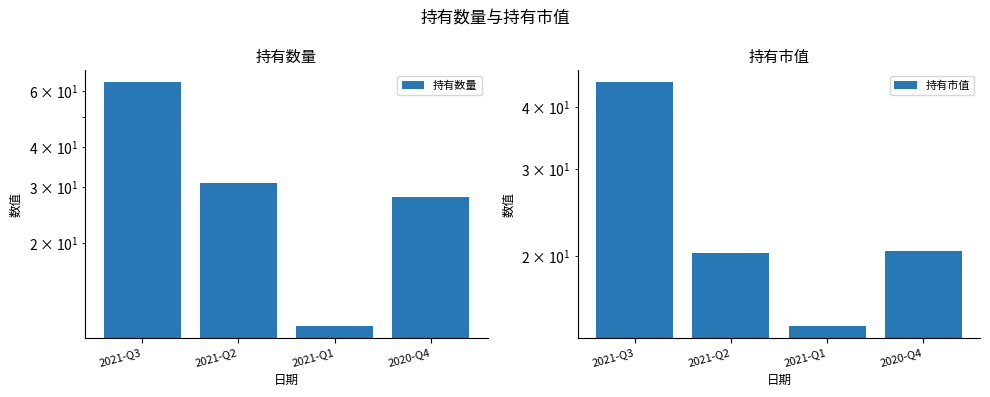

Reading right to left, transcribe all the data shown in this chart.

持有数量: 28.0	11.0	31.0	64.0
持有市值: 20.6	14.5	20.3	44.8